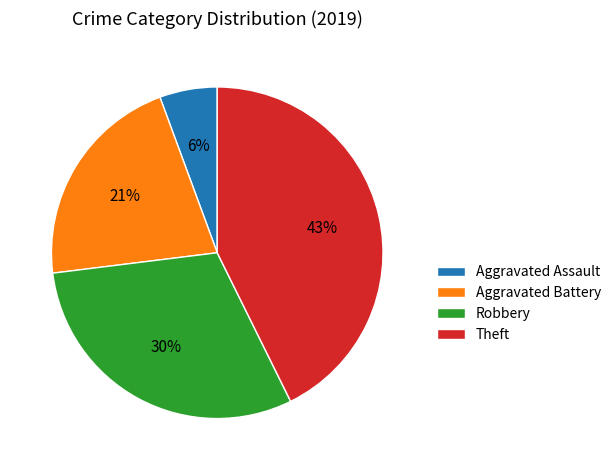

Does any single category account for the majority?

No